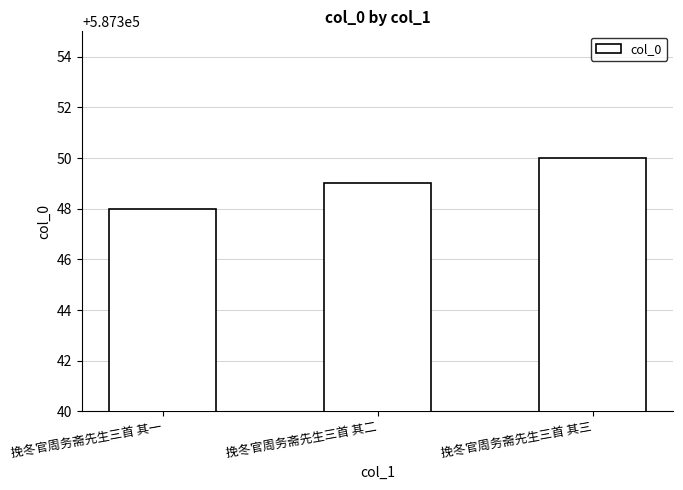

What value does the data have at 挽冬官周务斋先生三首 其三?

587350